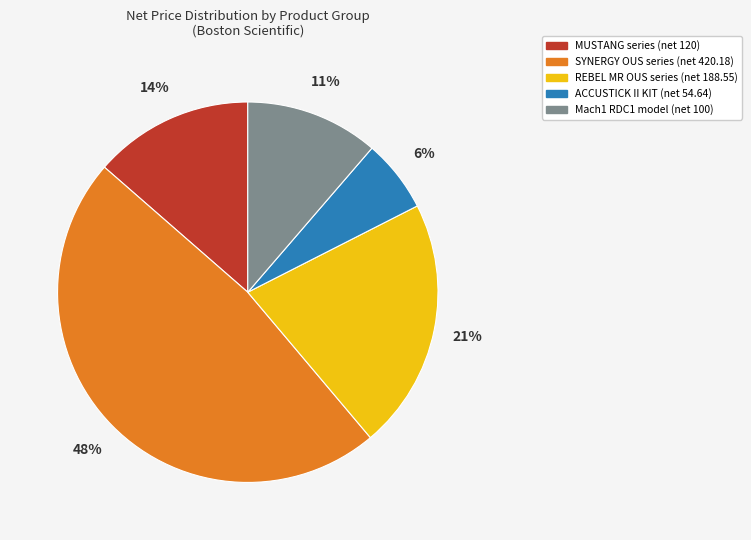

What is the largest slice in the pie chart?

SYNERGY OUS series (net 420.18)